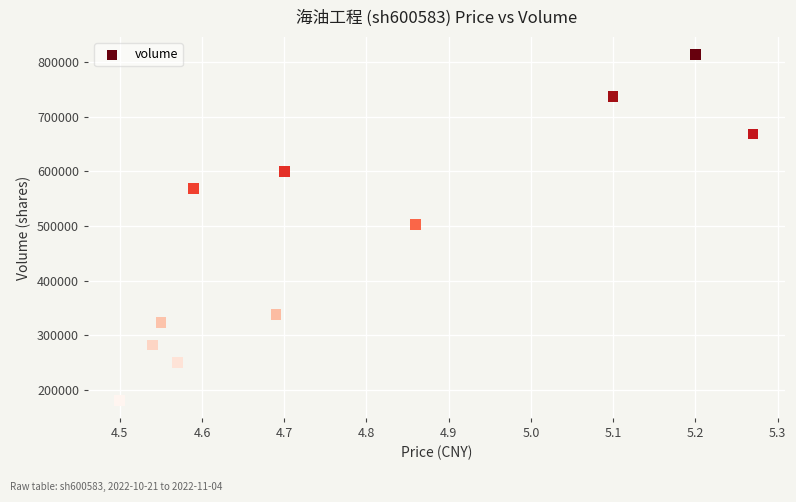

What is the range of Y values (max minus min)?

633475